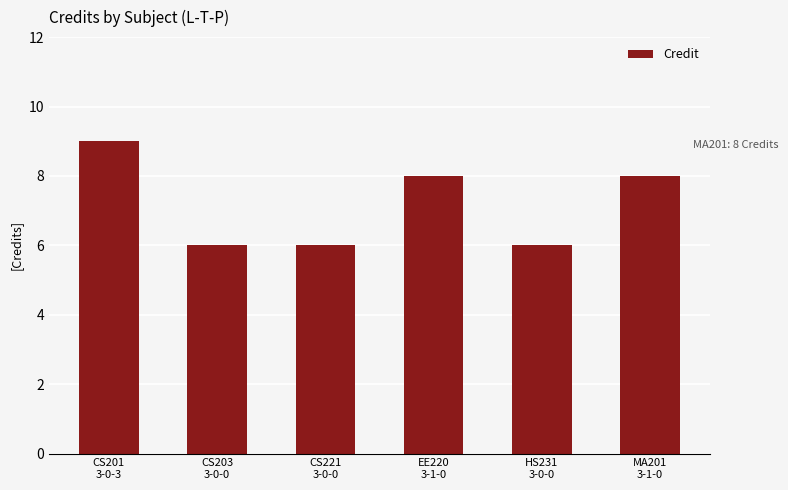

Are the bars grouped side by side (vs. stacked)?

No